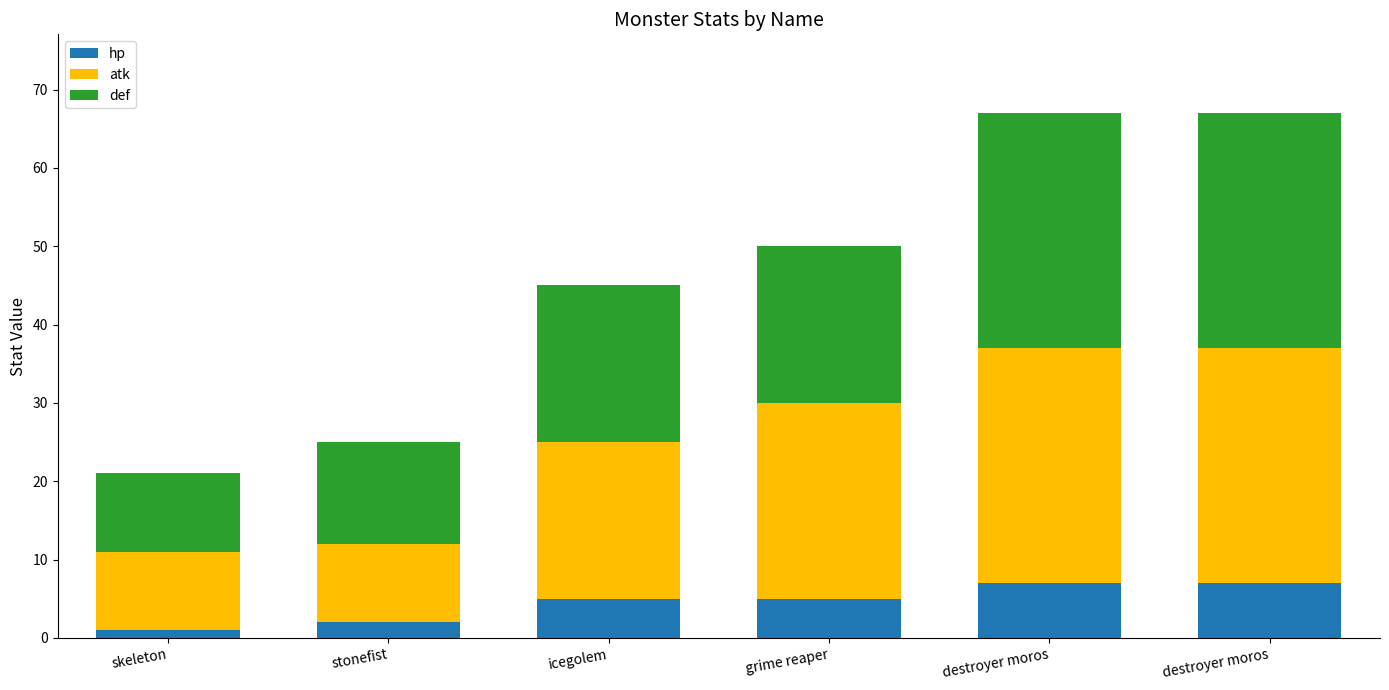

What are all the series names shown in the legend?

hp, atk, def